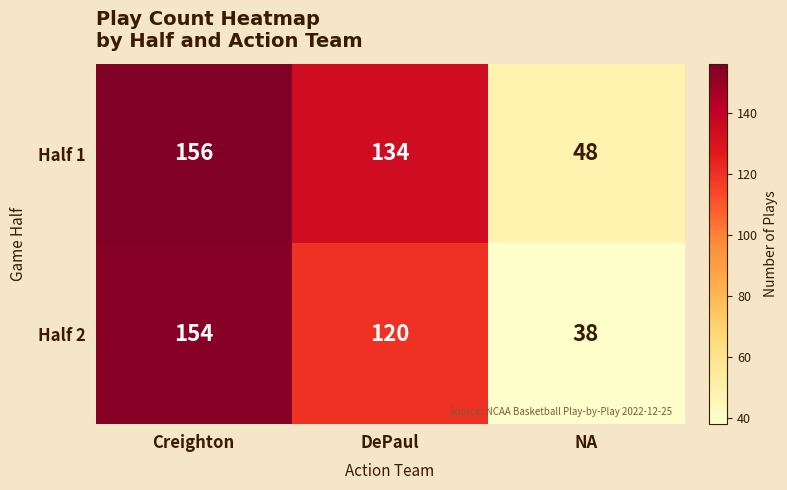

What is the difference between the maximum and minimum values in the Half 1 series?

108